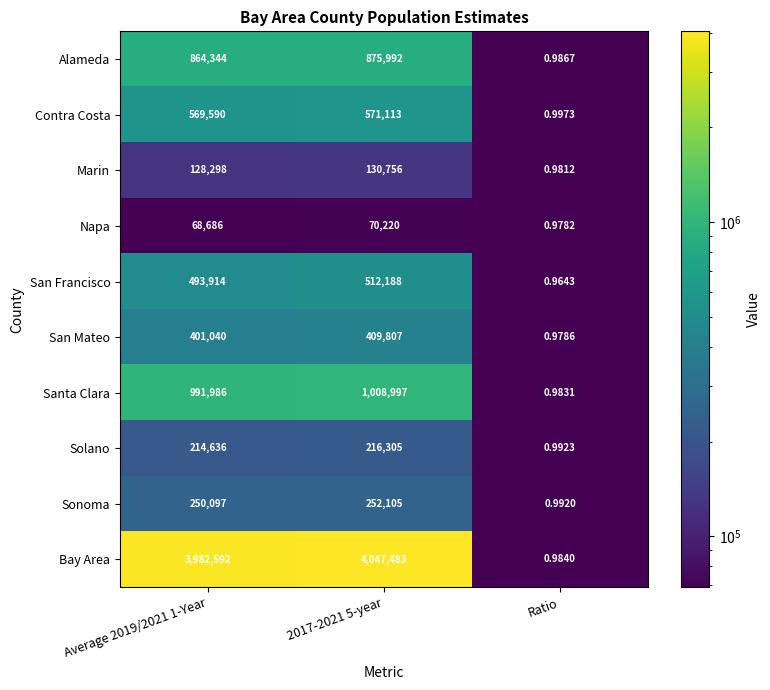

List the series in order of their peak value, lowest first.

Napa, Marin, Solano, Sonoma, San Mateo, San Francisco, Contra Costa, Alameda, Santa Clara, Bay Area